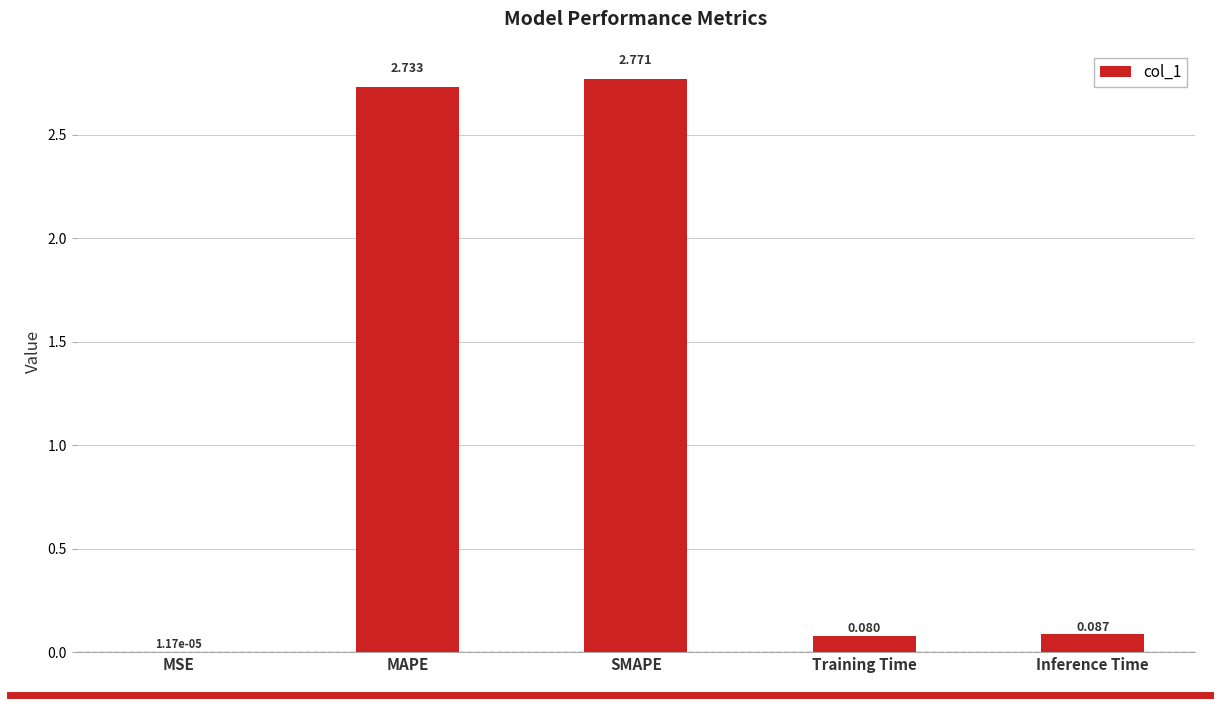

What is the average value?

1.1